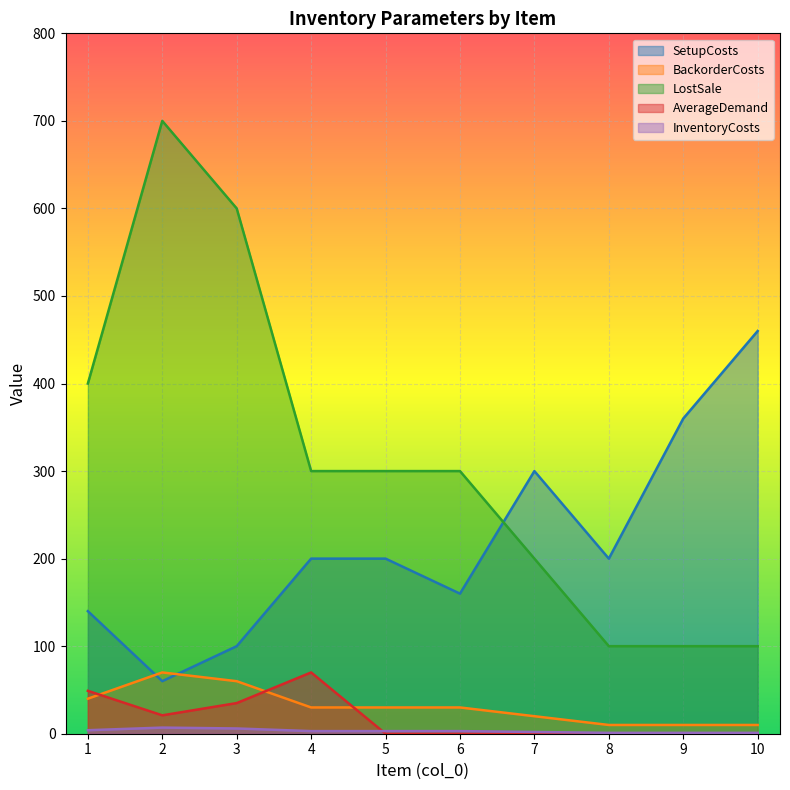

At how many categories does at least one series exceed 560?

2